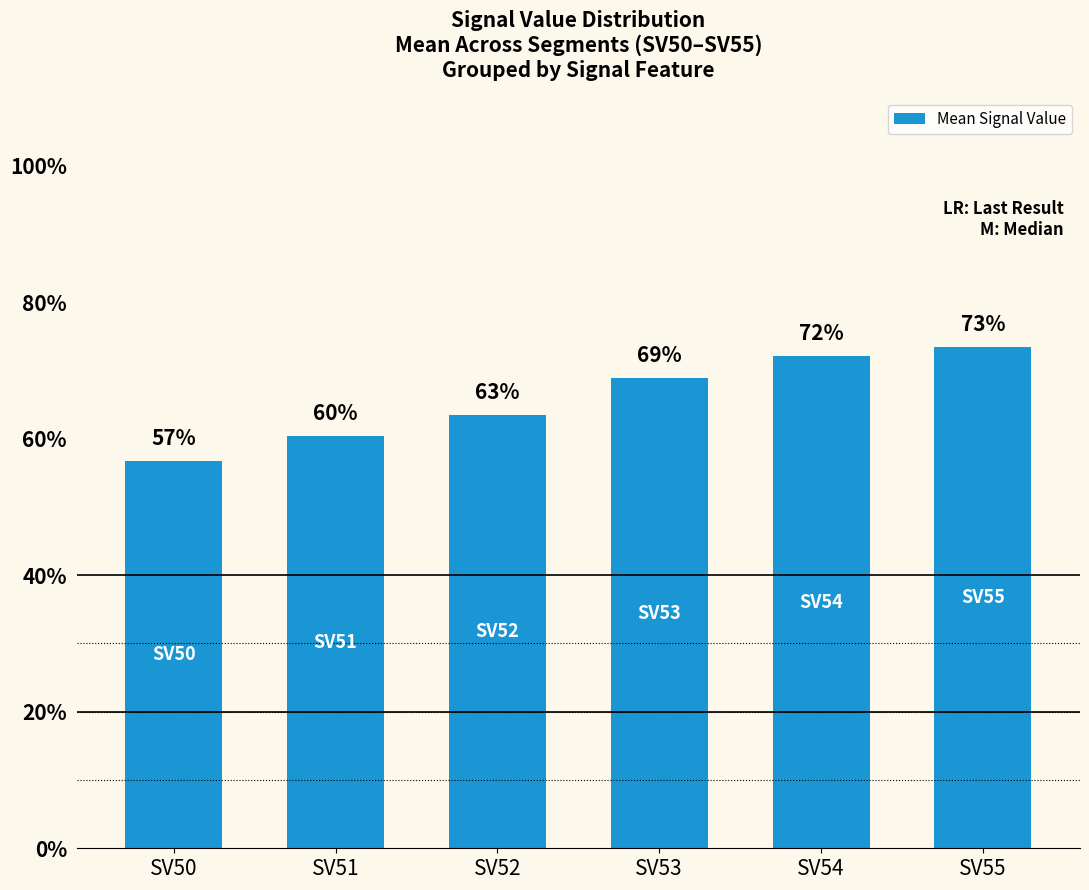

How many values are between 0 and 1?

6